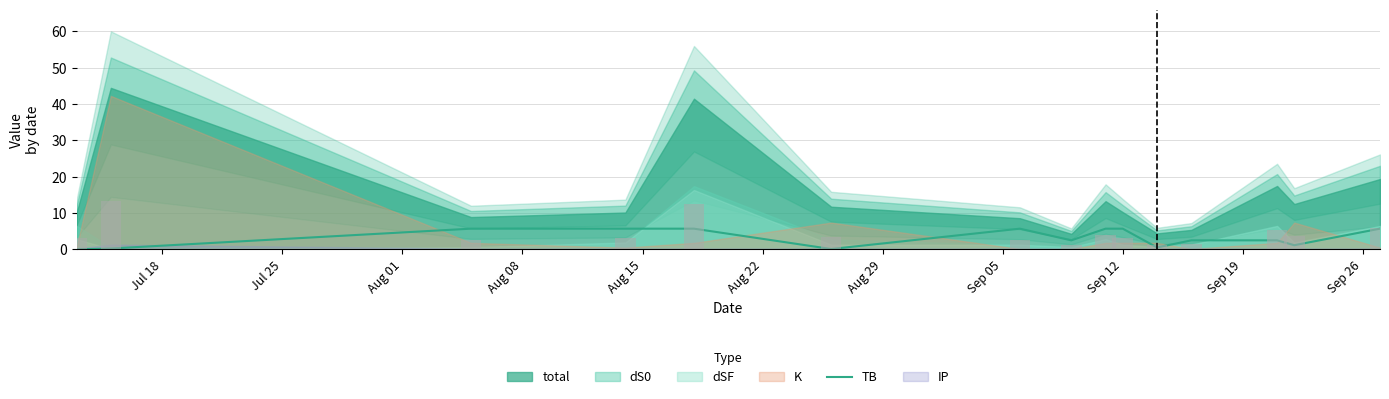

Is it true that the value at 14 is 9.5?

False